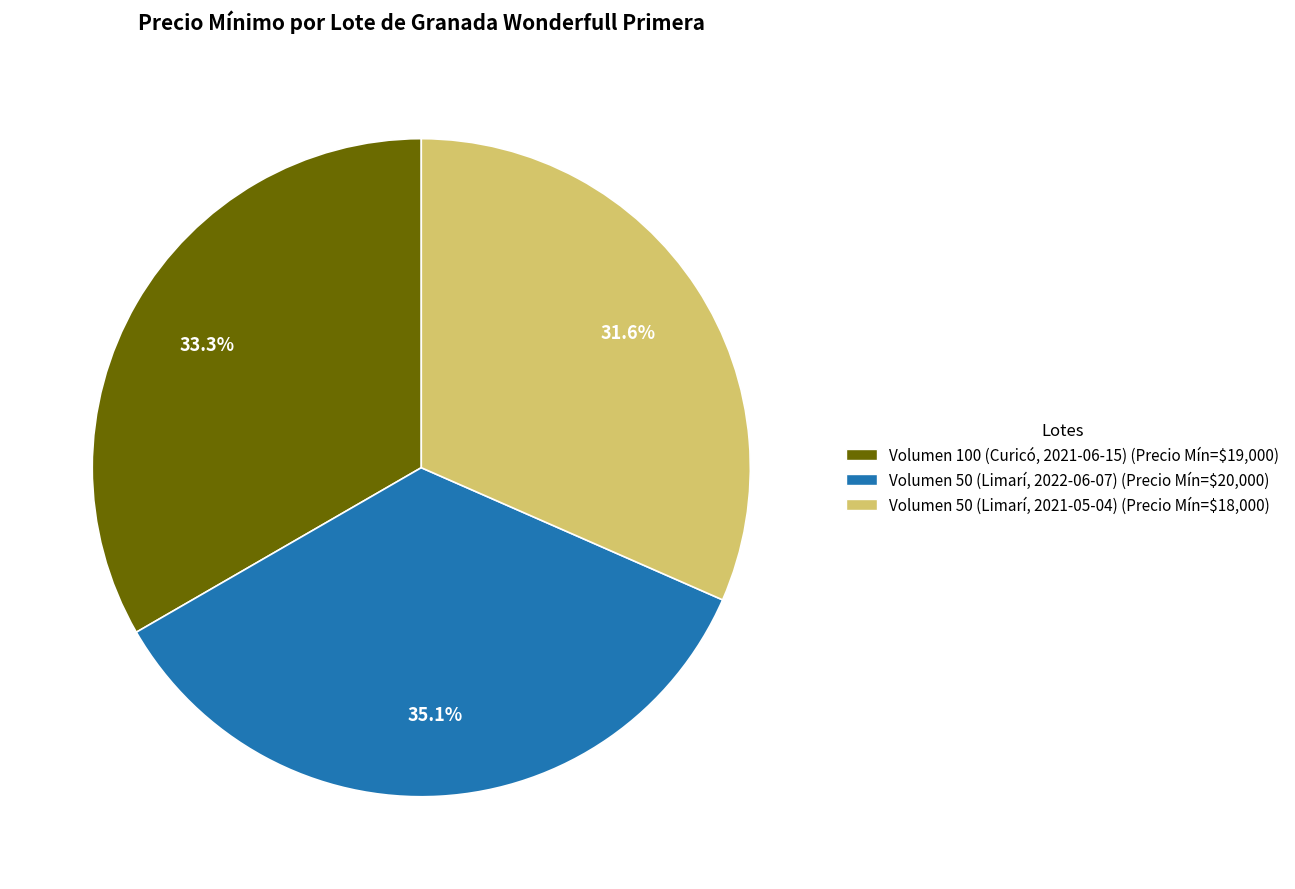

Does Volumen 100 (Curicó, 2021-06-15) represent more than half of the total?

No